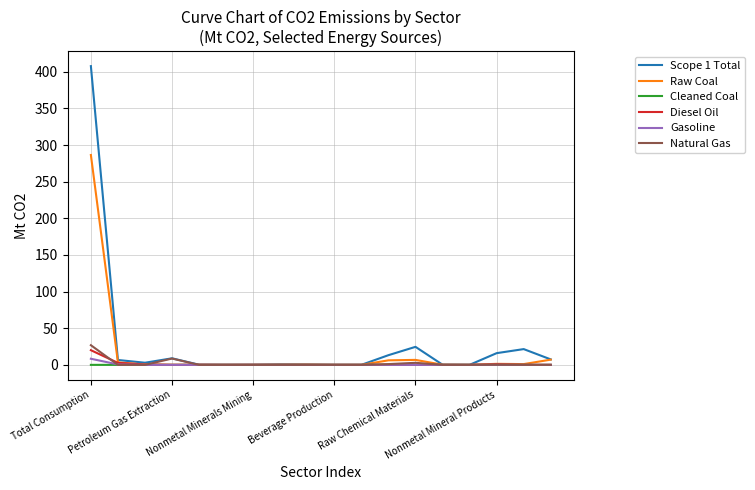

What is the maximum value shown in the chart?

407.8